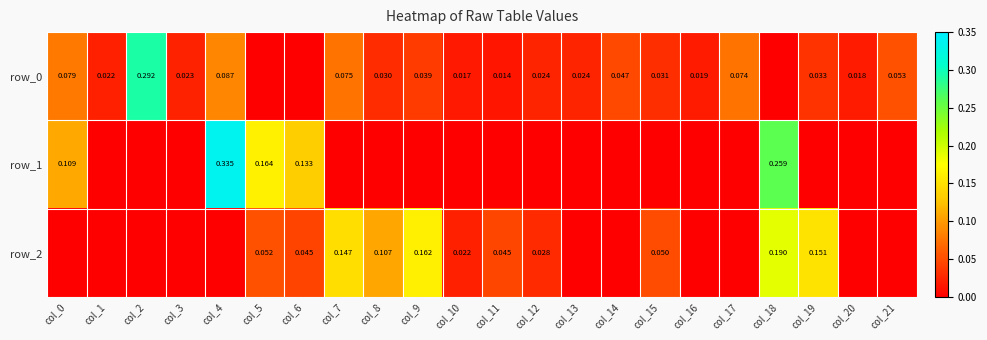

Which series has the largest total across all categories?

row_0